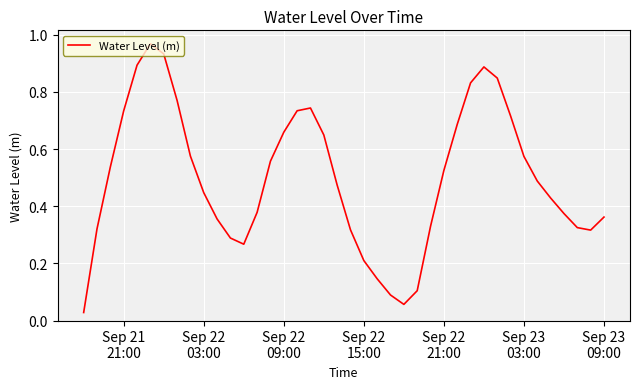

Reading left to right, extract all data points from this chart.

0.0	0.3	0.5	0.7	0.9	1.0	0.9	0.8	0.6	0.4	0.4	0.3	0.3	0.4	0.6	0.7	0.7	0.7	0.6	0.5	0.3	0.2	0.1	0.1	0.1	0.1	0.3	0.5	0.7	0.8	0.9	0.8	0.7	0.6	0.5	0.4	0.4	0.3	0.3	0.4